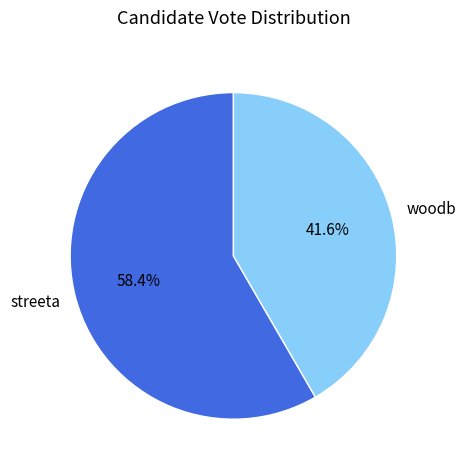

Between streeta and woodb, which is larger?

streeta